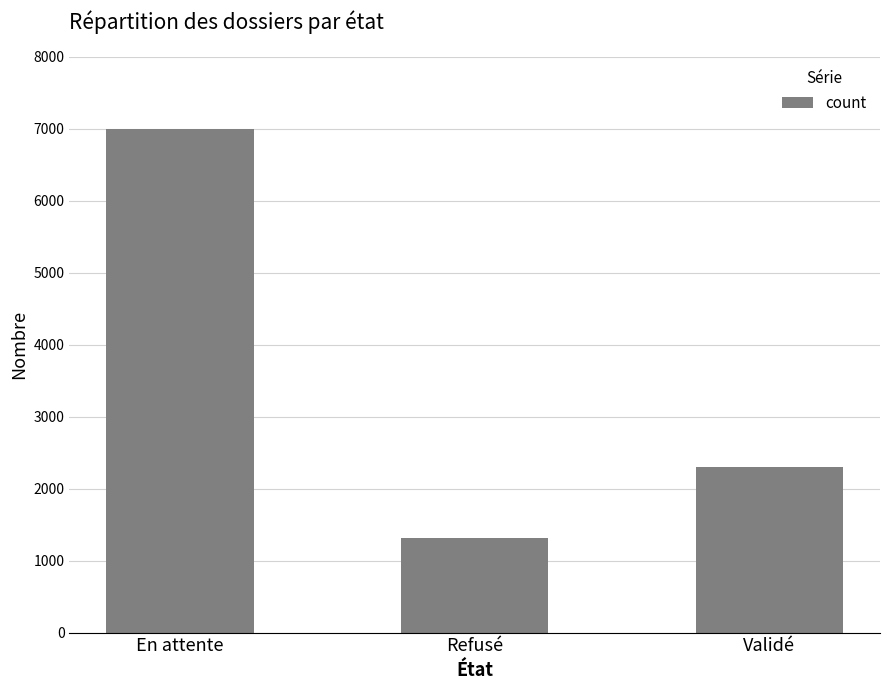

At which category does the chart reach its minimum across all series?

Refusé